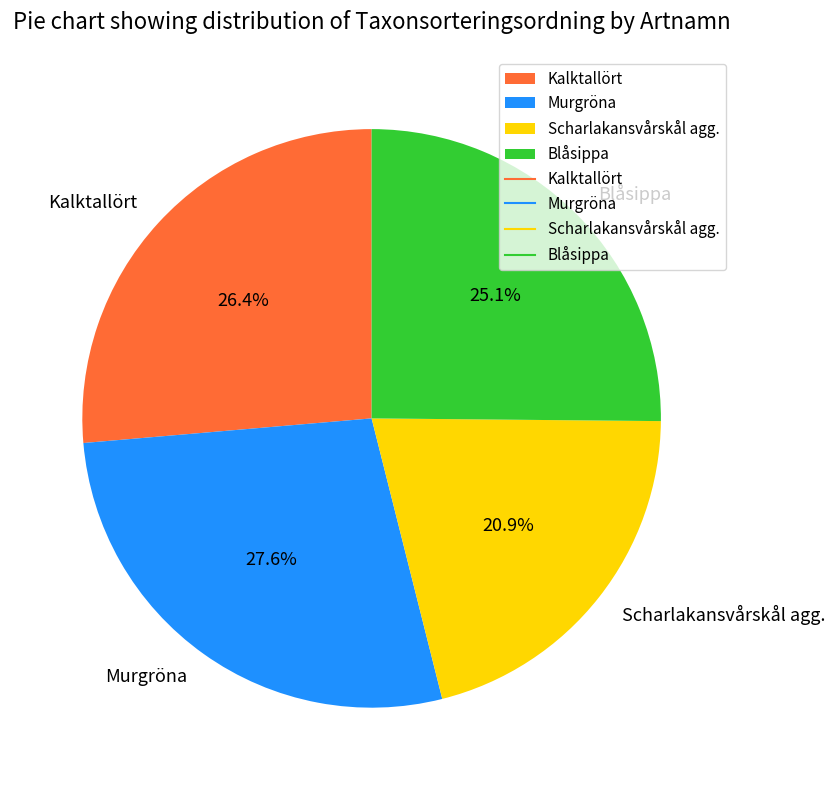

The Murgröna slice represents 28% of the pie. True or false?

True